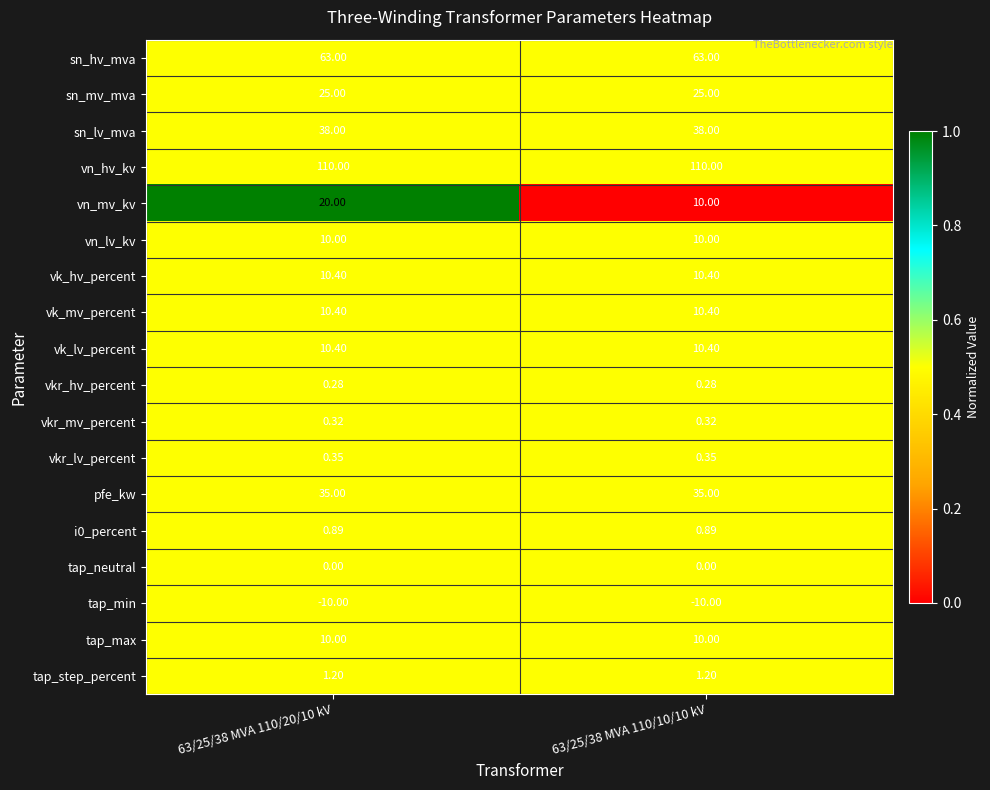

Which series has the widest spread of values?

vn_mv_kv